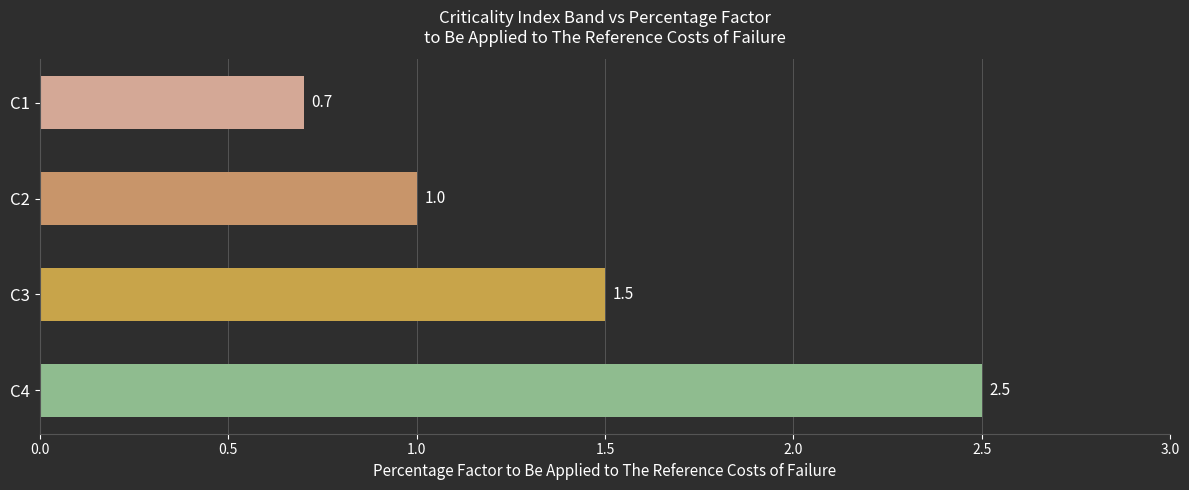

What is the change in value from C2 to C4?

+1.5